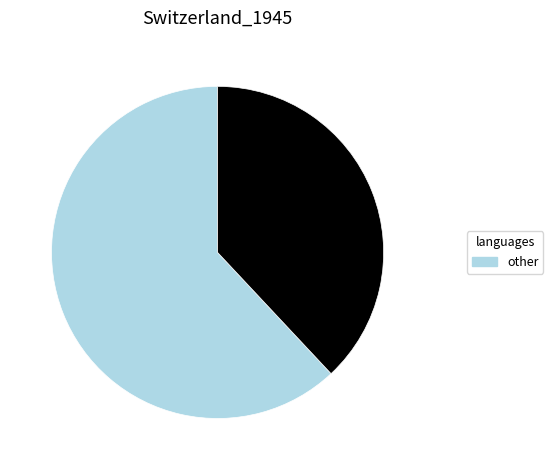

Is there any slice that represents more than half of the pie?

Yes